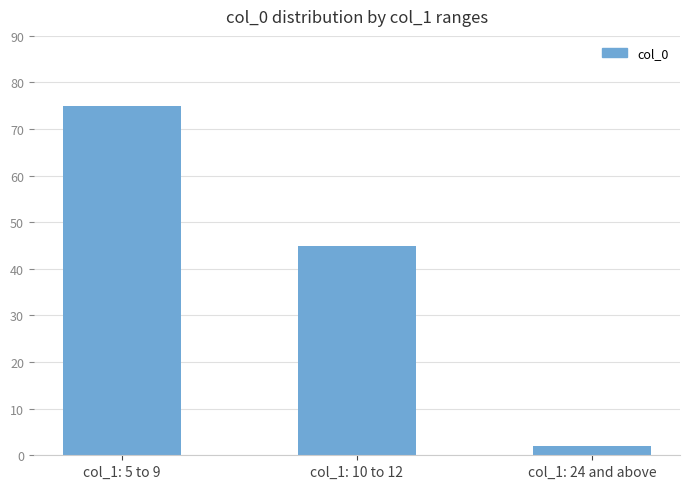

Reading left to right, extract all data points from this chart.

col_1: 5 to 9=75	col_1: 10 to 12=45	col_1: 24 and above=2